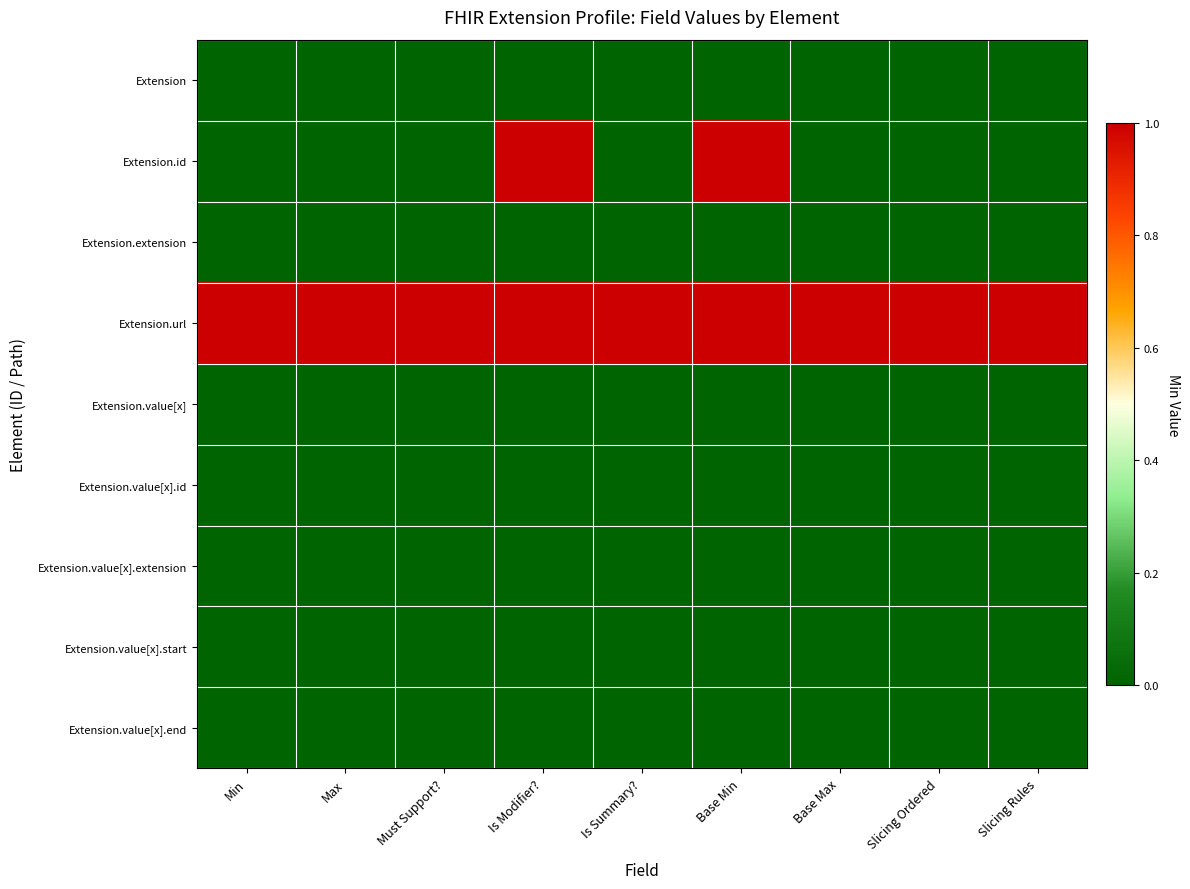

Which label corresponds to the smallest value in the chart?

Min